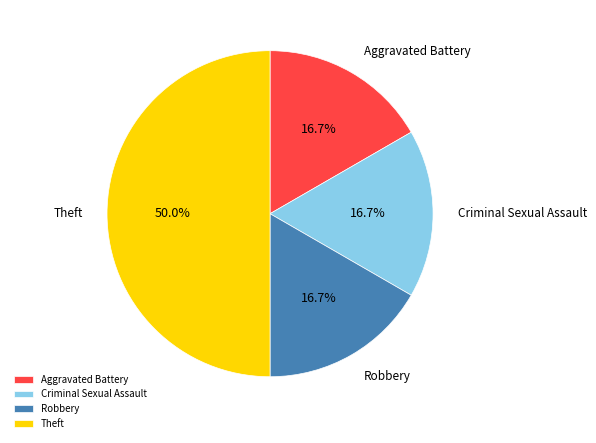

Count the number of slices in the pie.

4